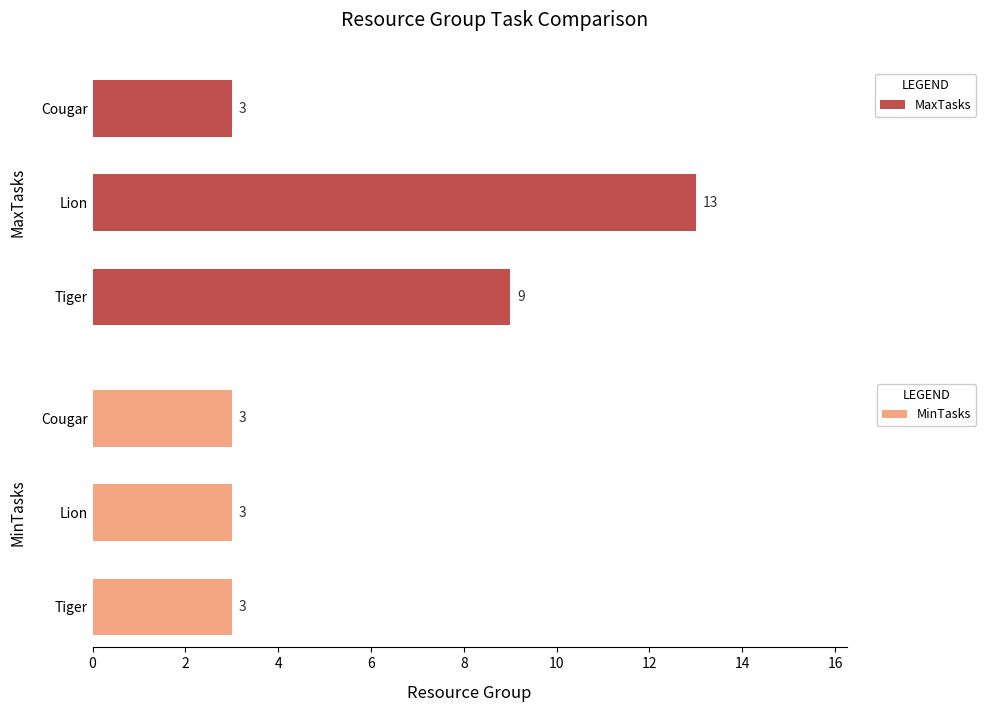

Which category has the lowest value in the MaxTasks series?

Cougar